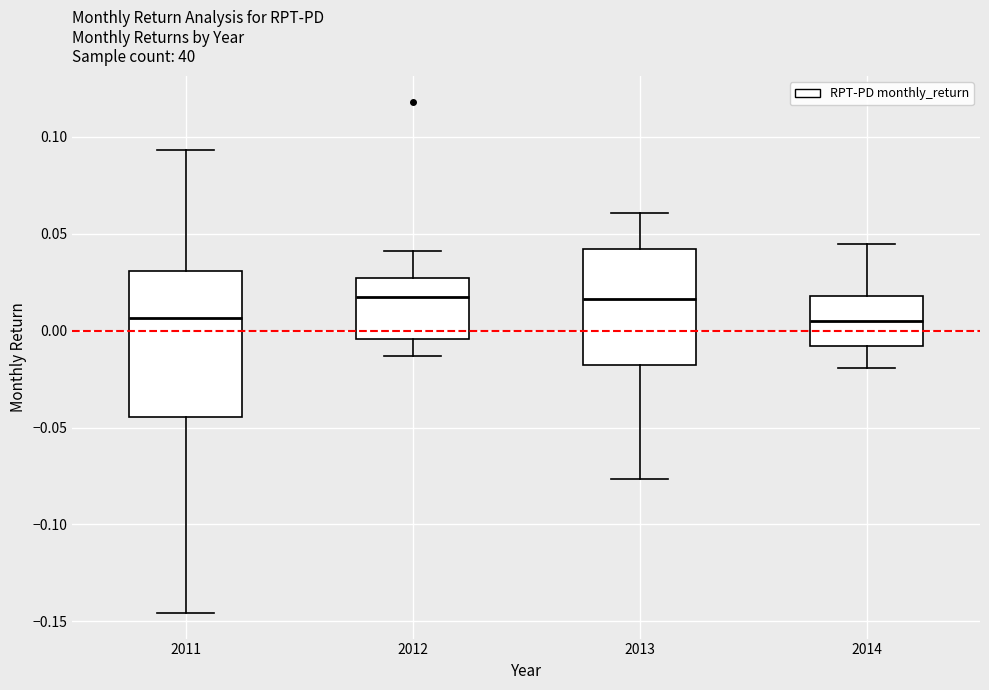

Where does the upper whisker of the box at x = 2011 end on the y-axis? The values are not printed on the chart, so give them approximately, as read against the axis.

0.095